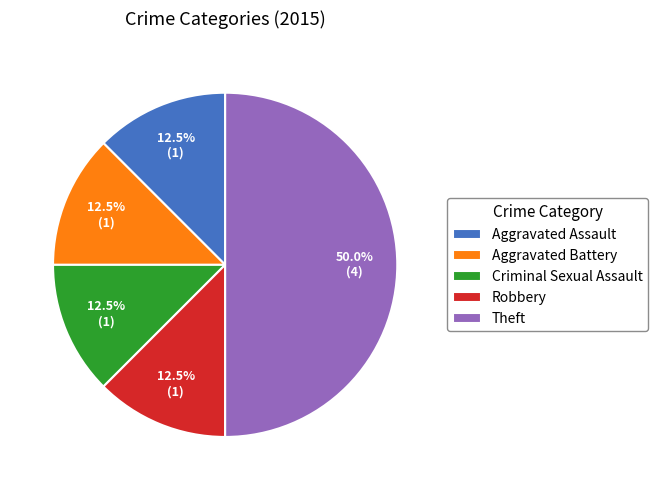

What percentage is the Theft slice, to the nearest percent?

50%